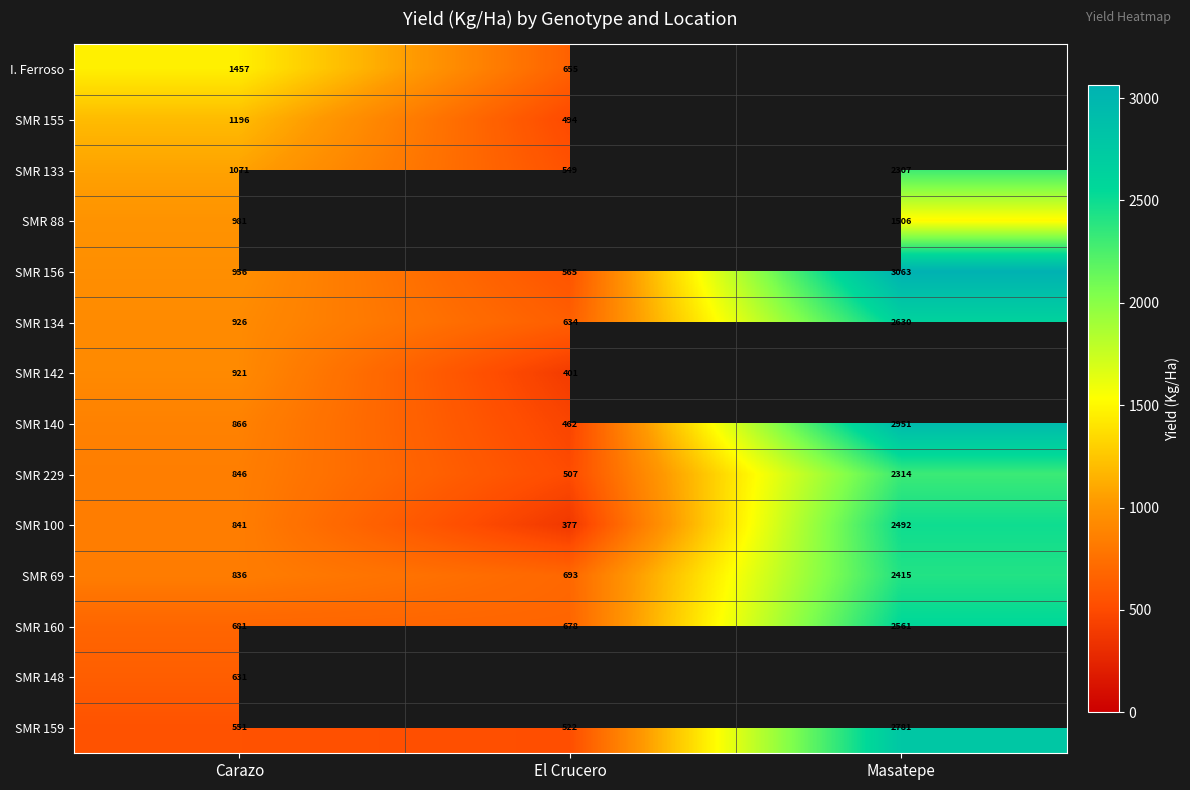

At which label is SMR 229 closest to 1410?

Carazo